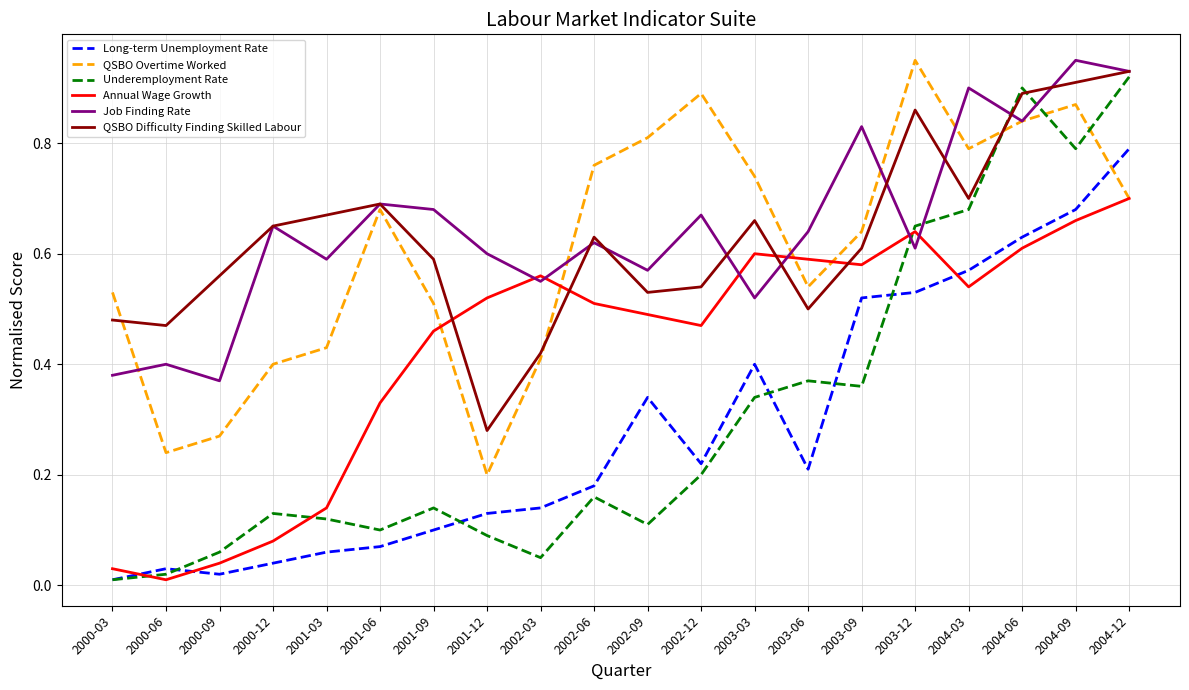

What position from the left is 2002-09?

11